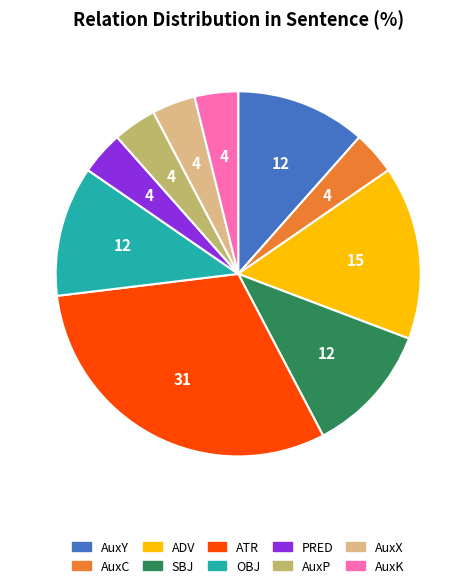

Does AuxK represent more than half of the total?

No